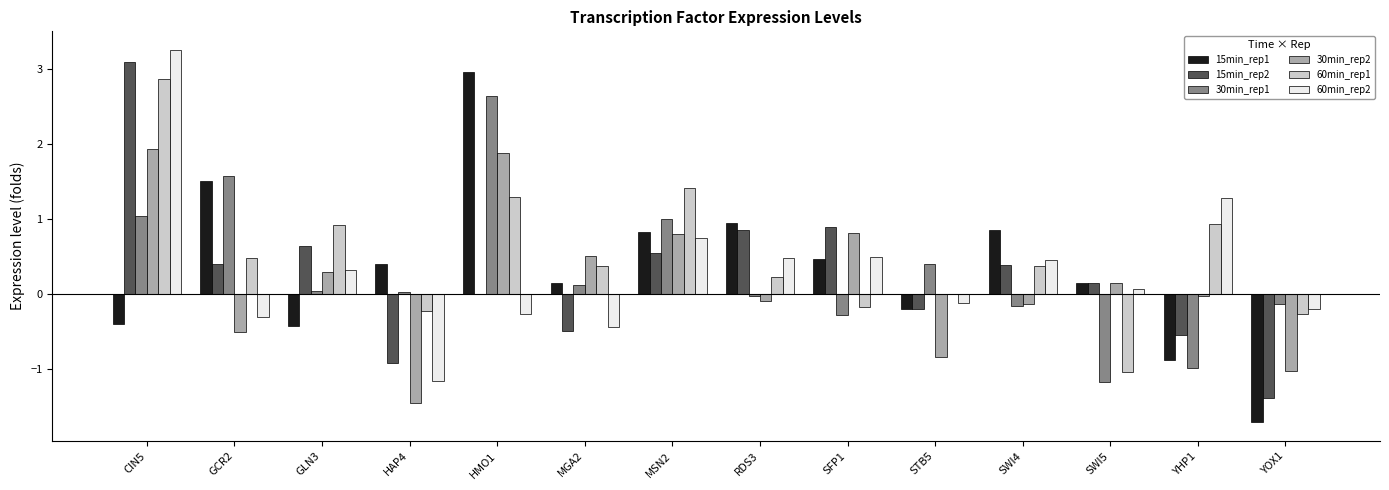

What is the maximum value for 15min_rep1?

3.0